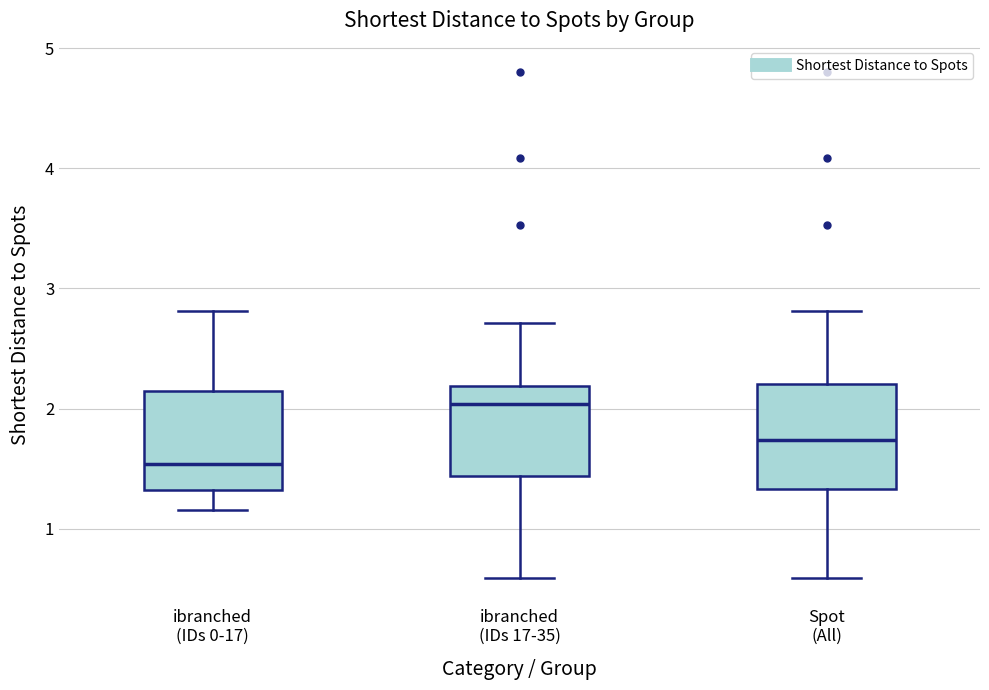

Reading left to right, read every box against the y-axis: the position of its median line, the range the box covers, and the ends of its whiskers. The values are not printed on the chart, so give them approximately, as read against the axis.

ibranched (IDs 0-17): median 1.5, box 1.3 to 2.1, whiskers 1.2 to 2.8
ibranched (IDs 17-35): median 2.0, box 1.4 to 2.2, whiskers 0.6 to 2.7
Spot (All): median 1.7, box 1.3 to 2.2, whiskers 0.6 to 2.8